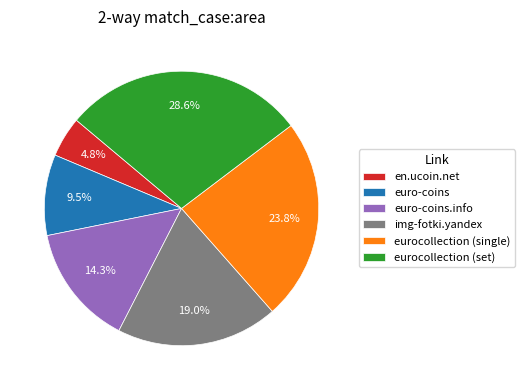

Count the number of slices in the pie.

6